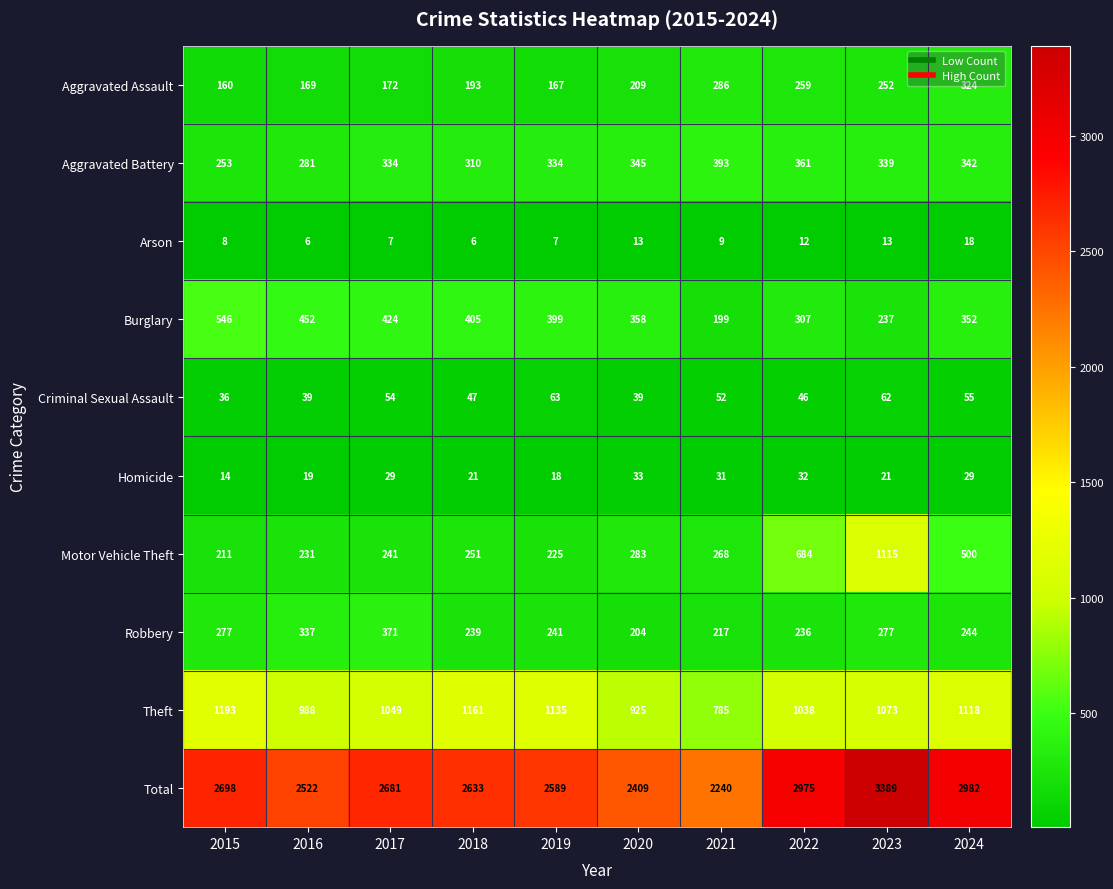

What is the spread (max minus min) of values at 2020?

2396